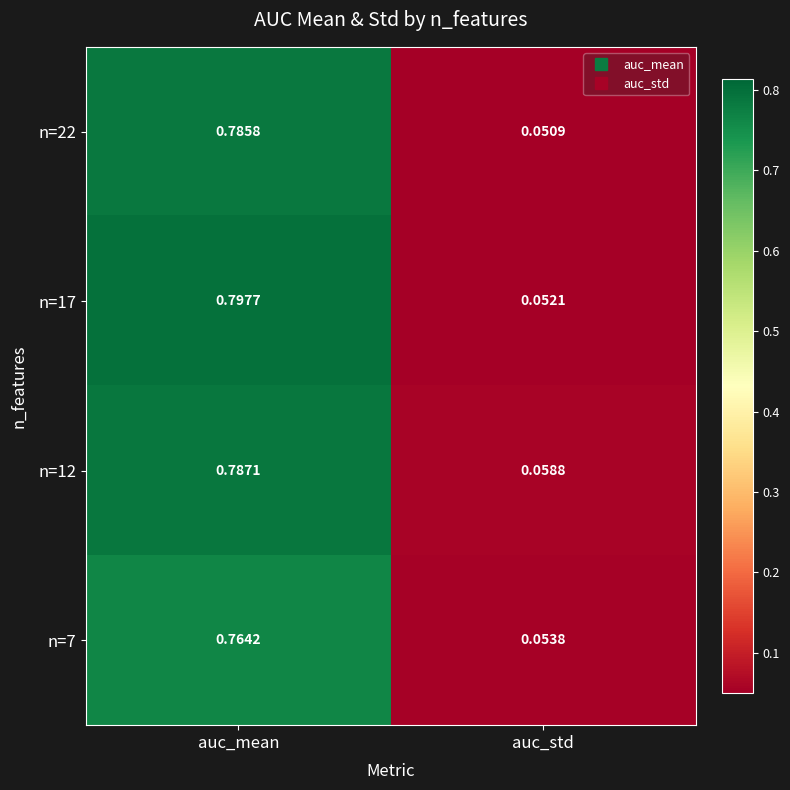

At which label is n=7 closest to 0?

auc_std